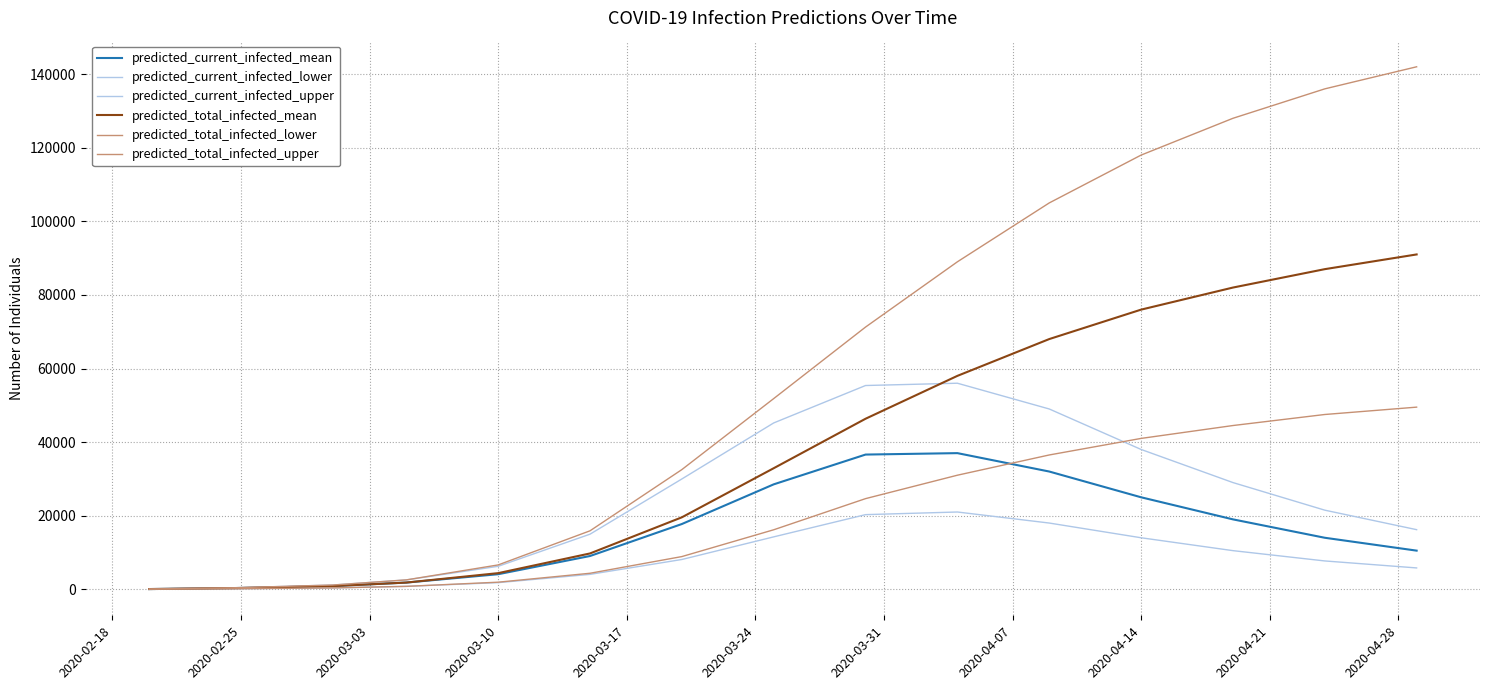

What is the label of the 11th point from the left?

2020-04-28